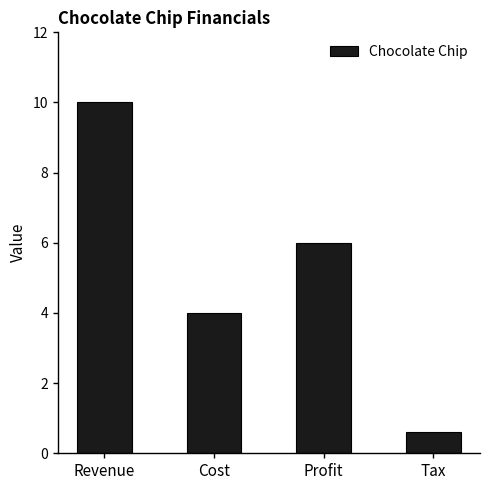

Reading right to left, what are all the values shown in this chart?

0.6	6.0	4.0	10.0